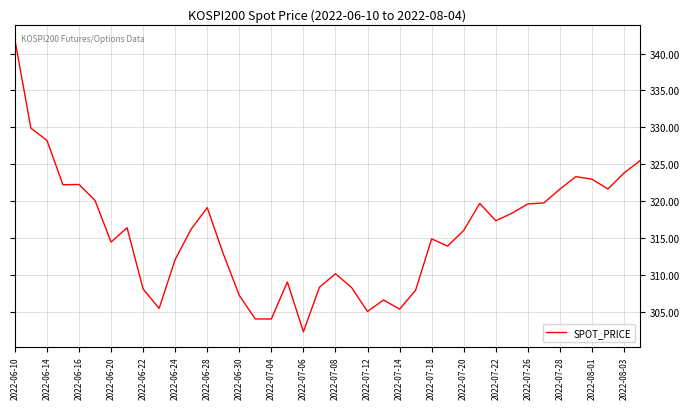

What is the minimum value shown in the chart?

302.3